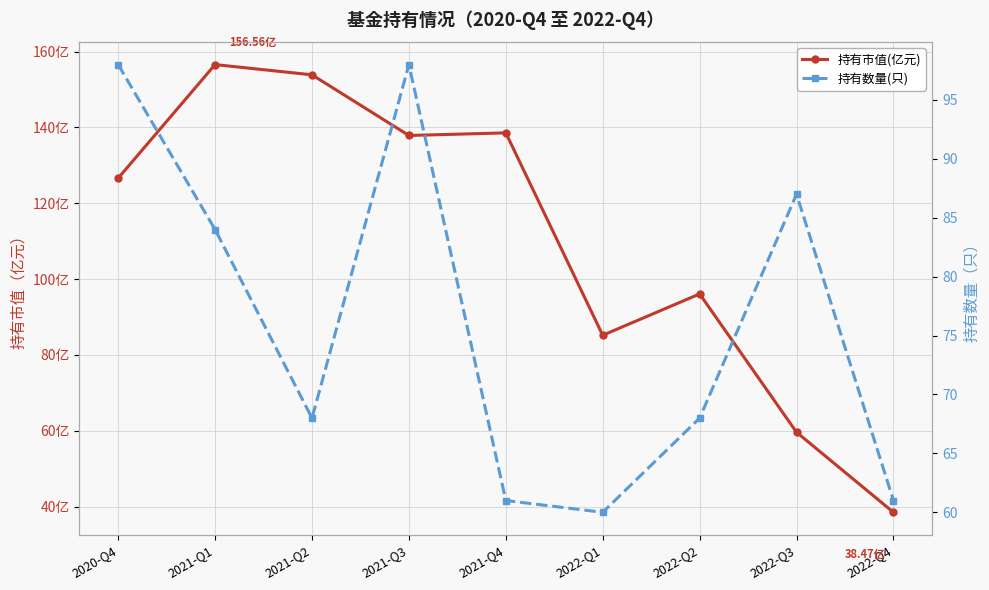

What is the difference between the second highest and minimum values in the 持有数量(只) series?

38.0